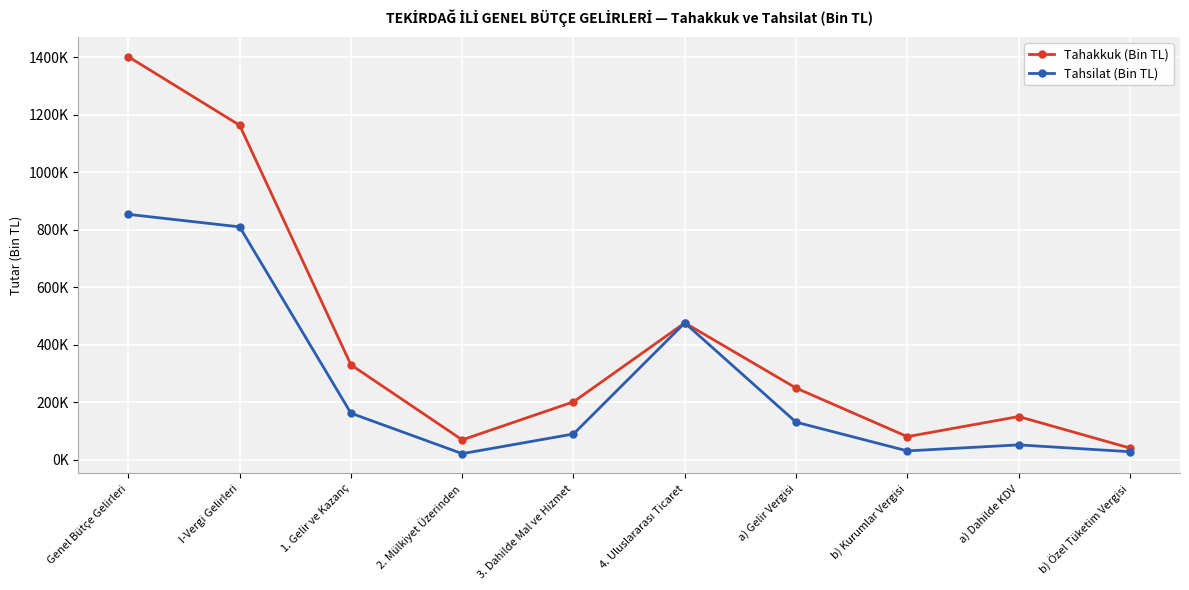

Is this an area chart (filled region under the line)?

No